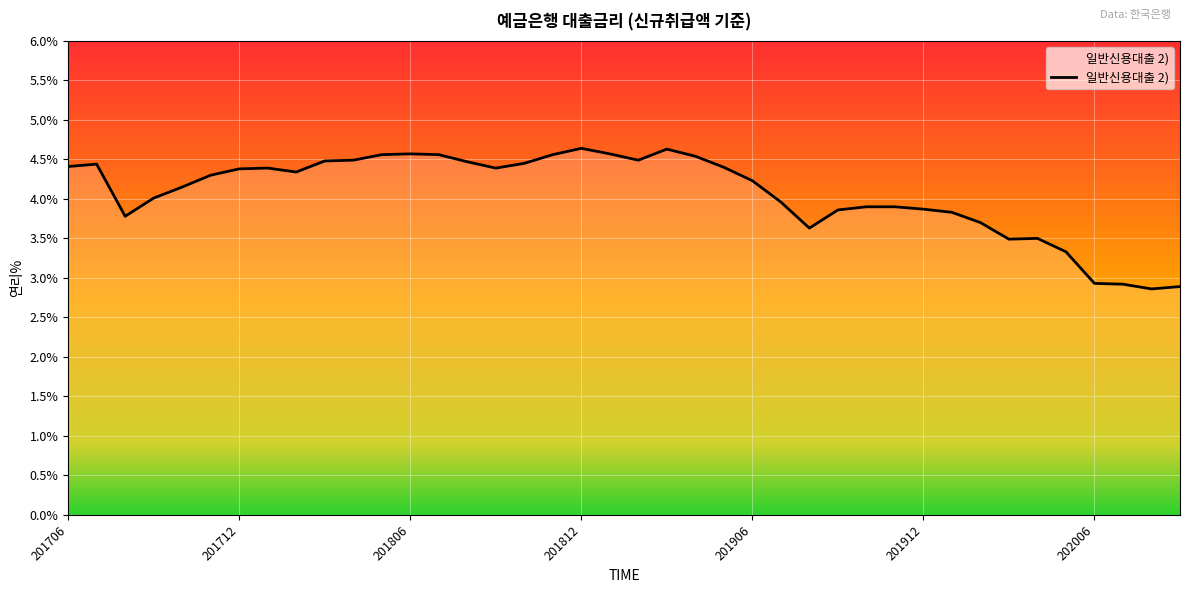

What is the greatest value displayed?

4.6